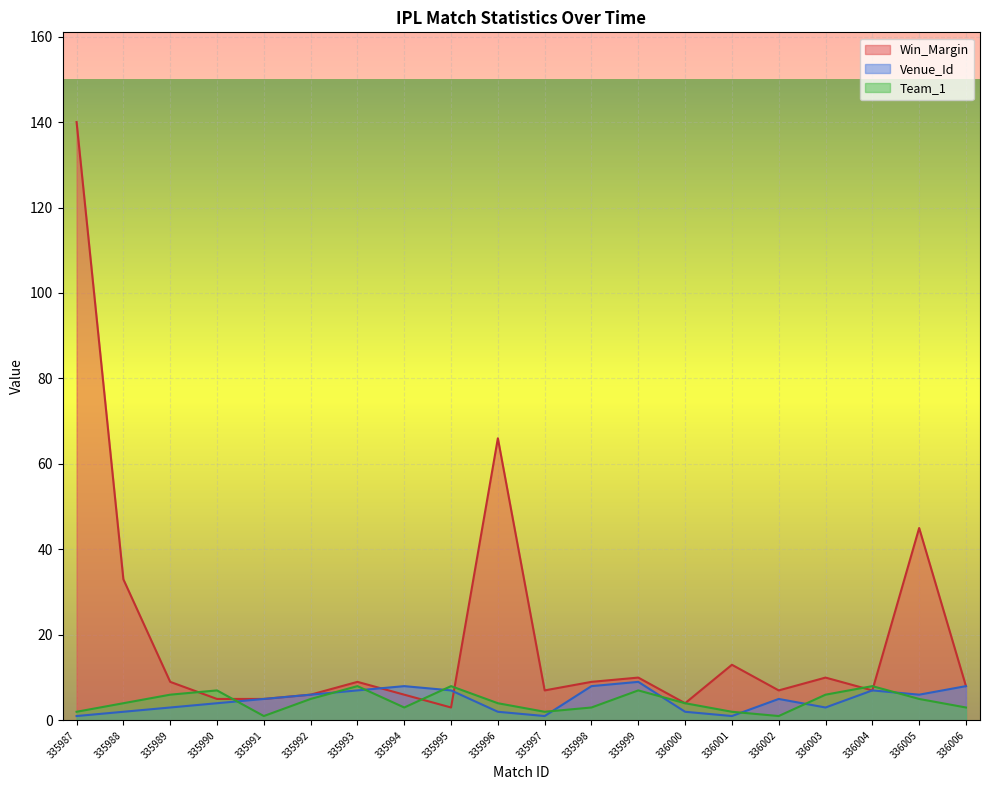

What is the sum of the Venue_Id values at 335996 and 335994?

10